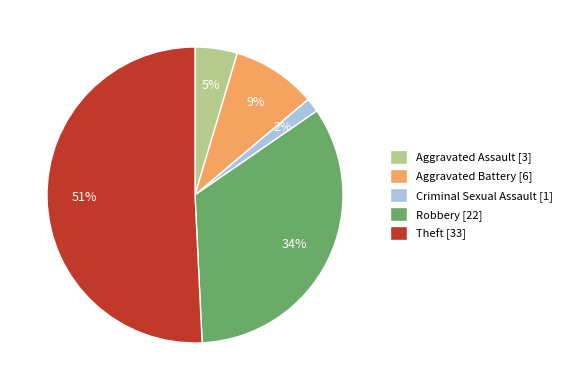

Which category has the biggest portion of the pie?

Theft